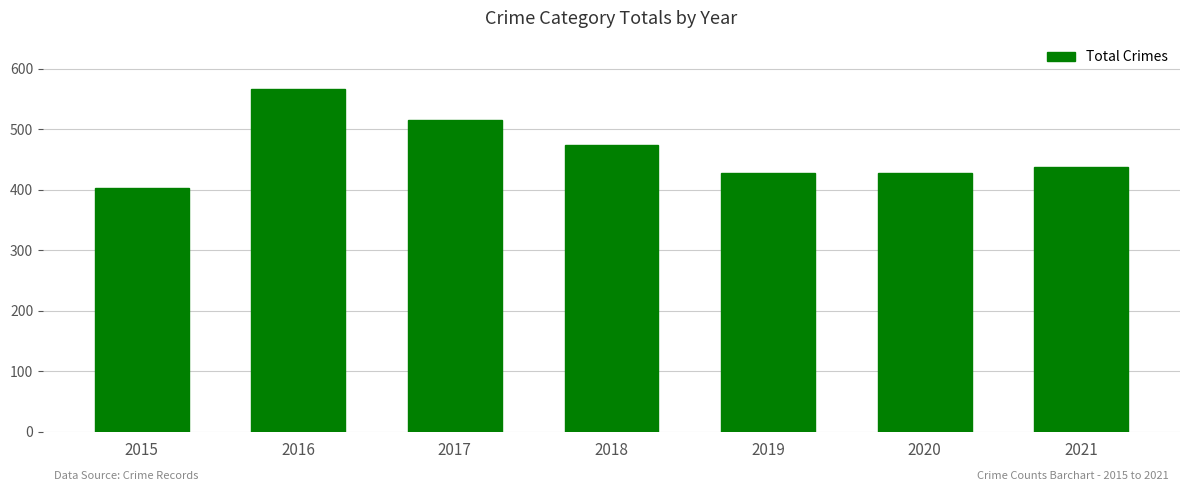

At which category does the chart reach its peak across all series?

2016